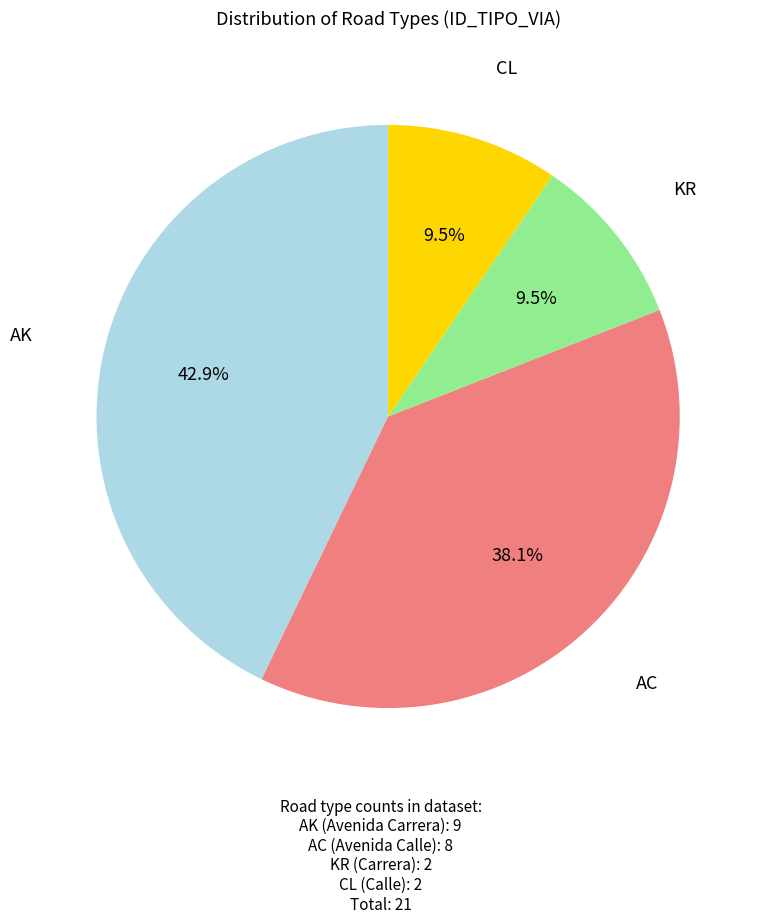

Does any single category account for the majority?

No